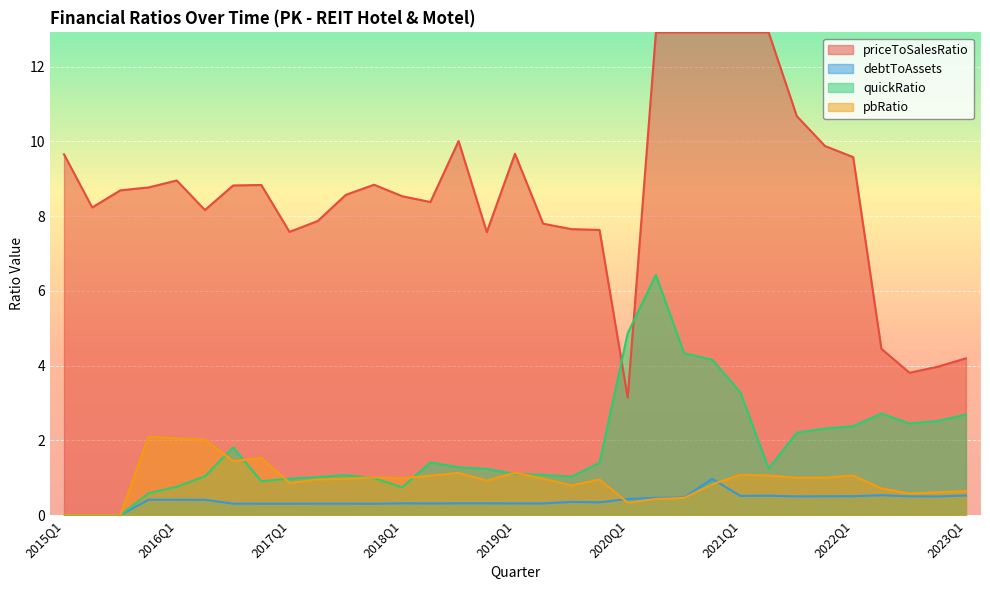

Is it true that quickRatio equals 1.0 at 2017Q4?

True